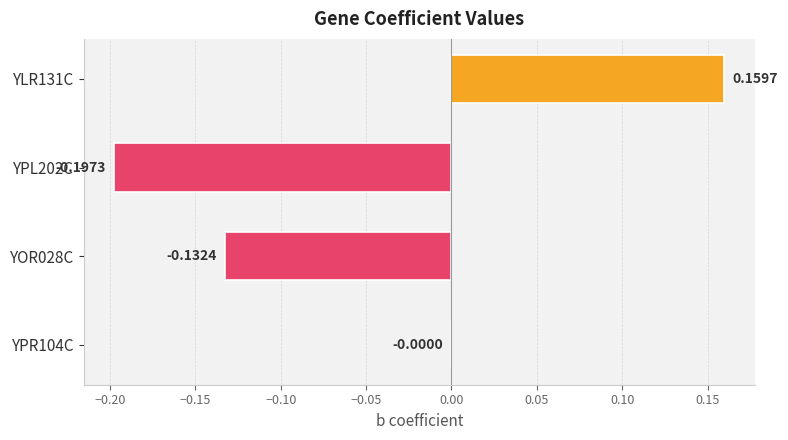

What is the change in value from YLR131C to YPL202C?

-0.4